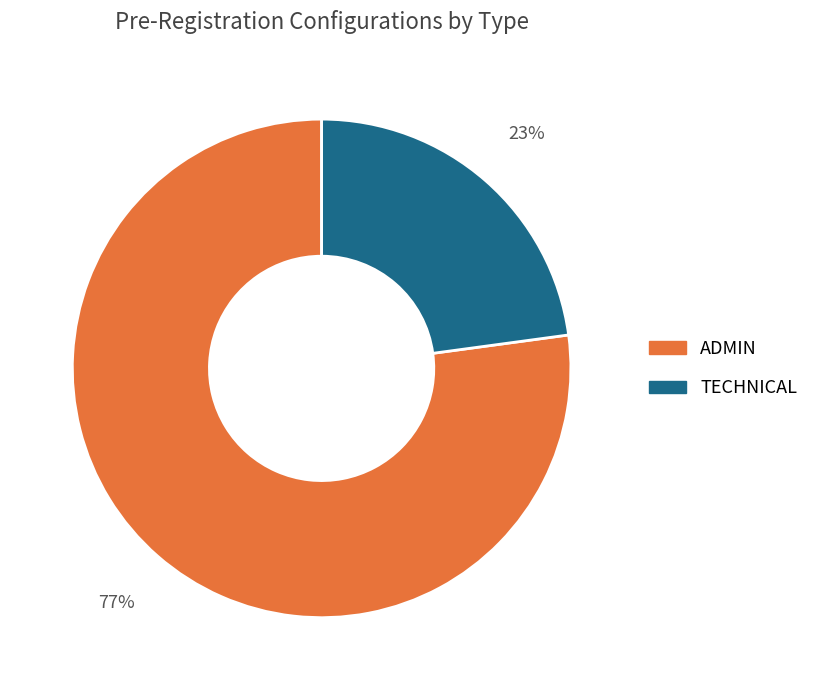

To the nearest percent, what is the average slice percentage?

50%